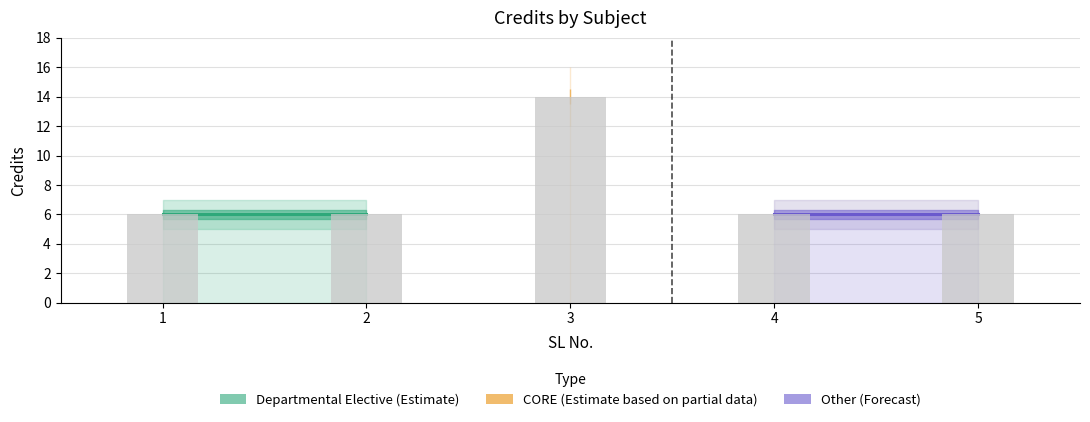

What is the value of the 3rd bar from the left?

14